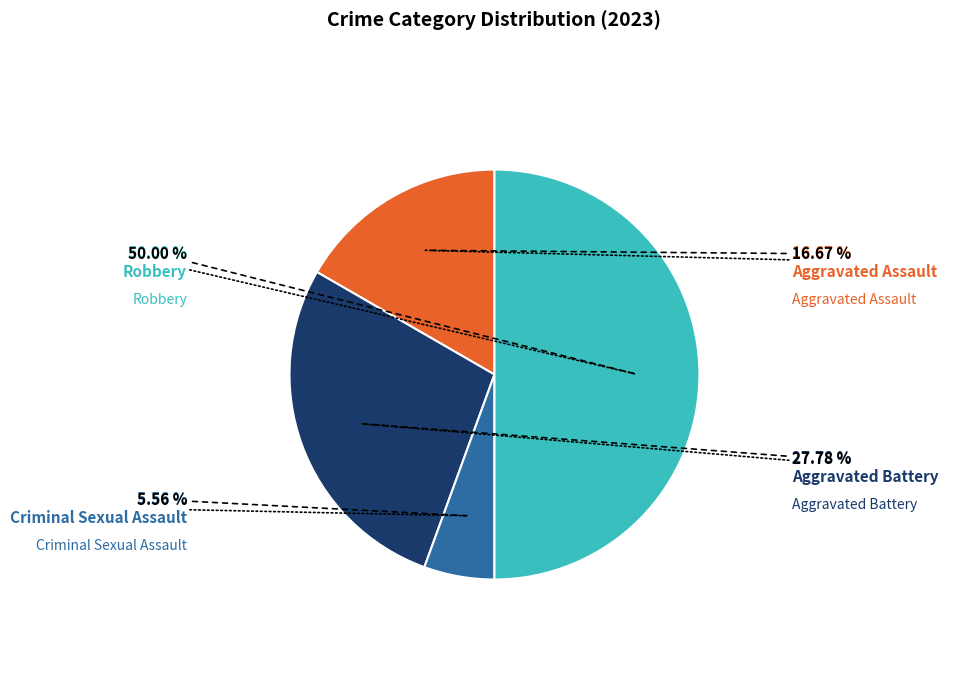

Is Criminal Sexual Assault the majority of the pie?

No